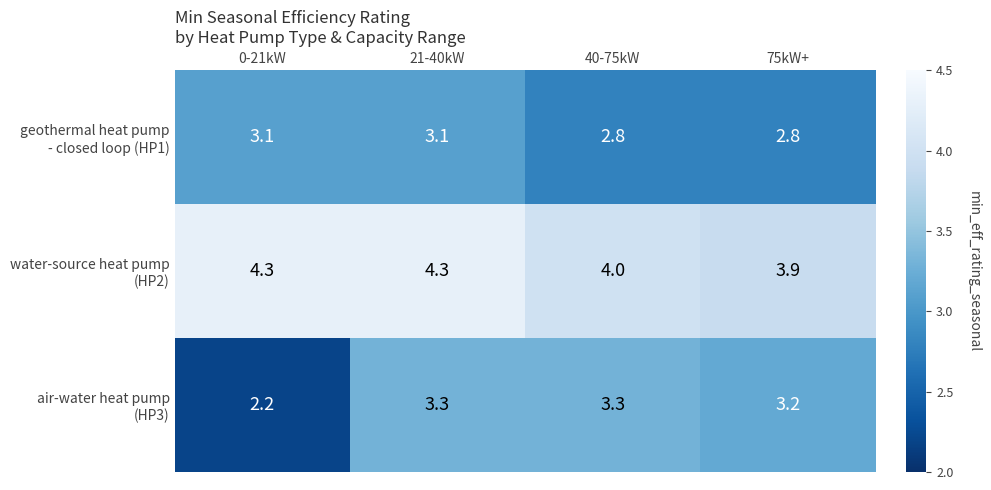

What is the maximum value shown in the chart?

4.3